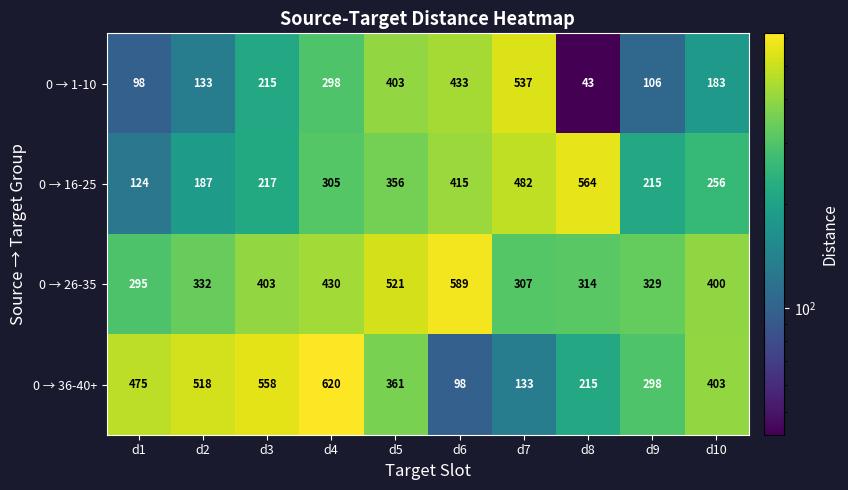

True or false: 0 → 36-40+ has a value of 241 at d5.

False